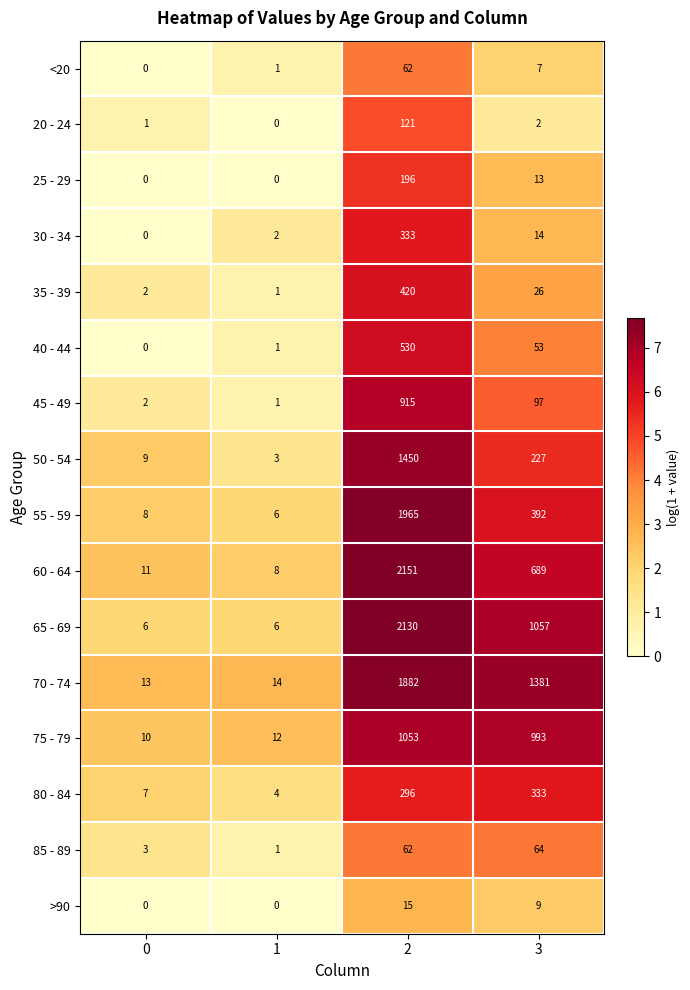

What is the spread (max minus min) of values at 2?

2136